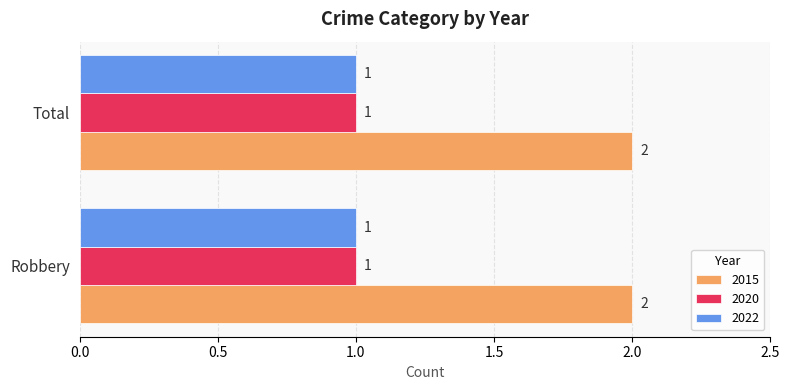

The 2015 series shows 3 at Total. True or false?

False